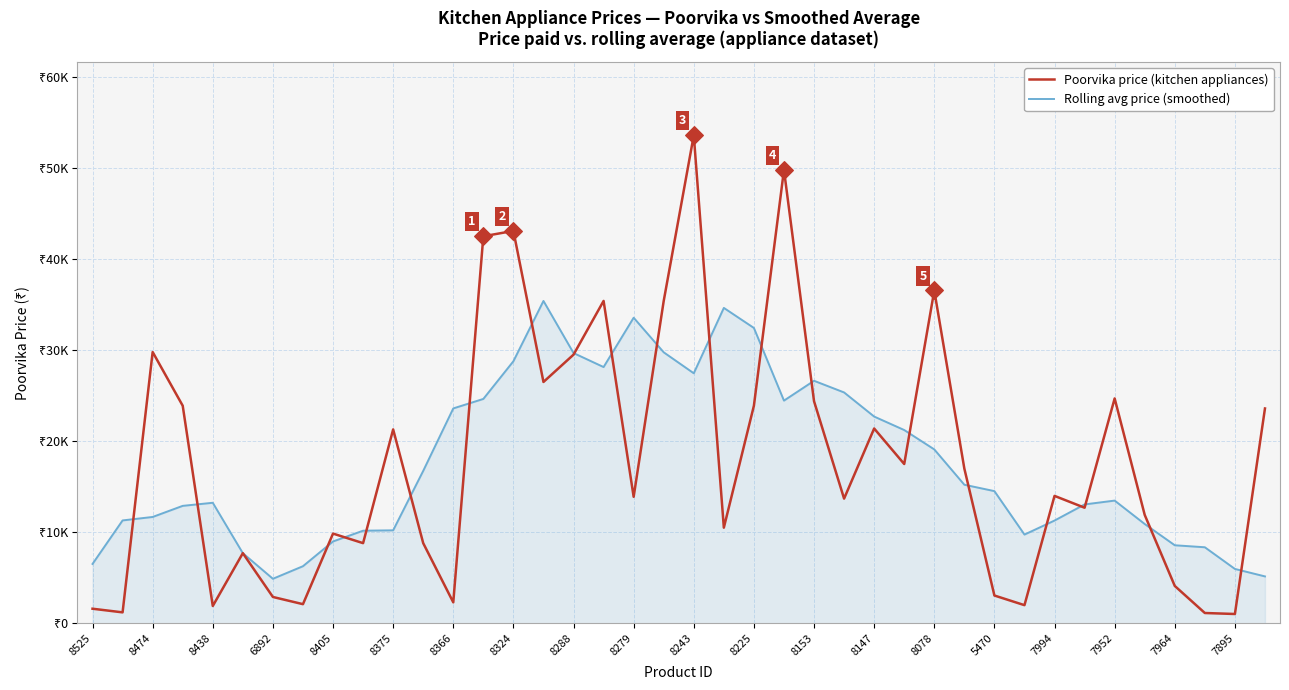

What are all the series names shown in the legend?

Poorvika price (kitchen appliances), Rolling avg price (smoothed)